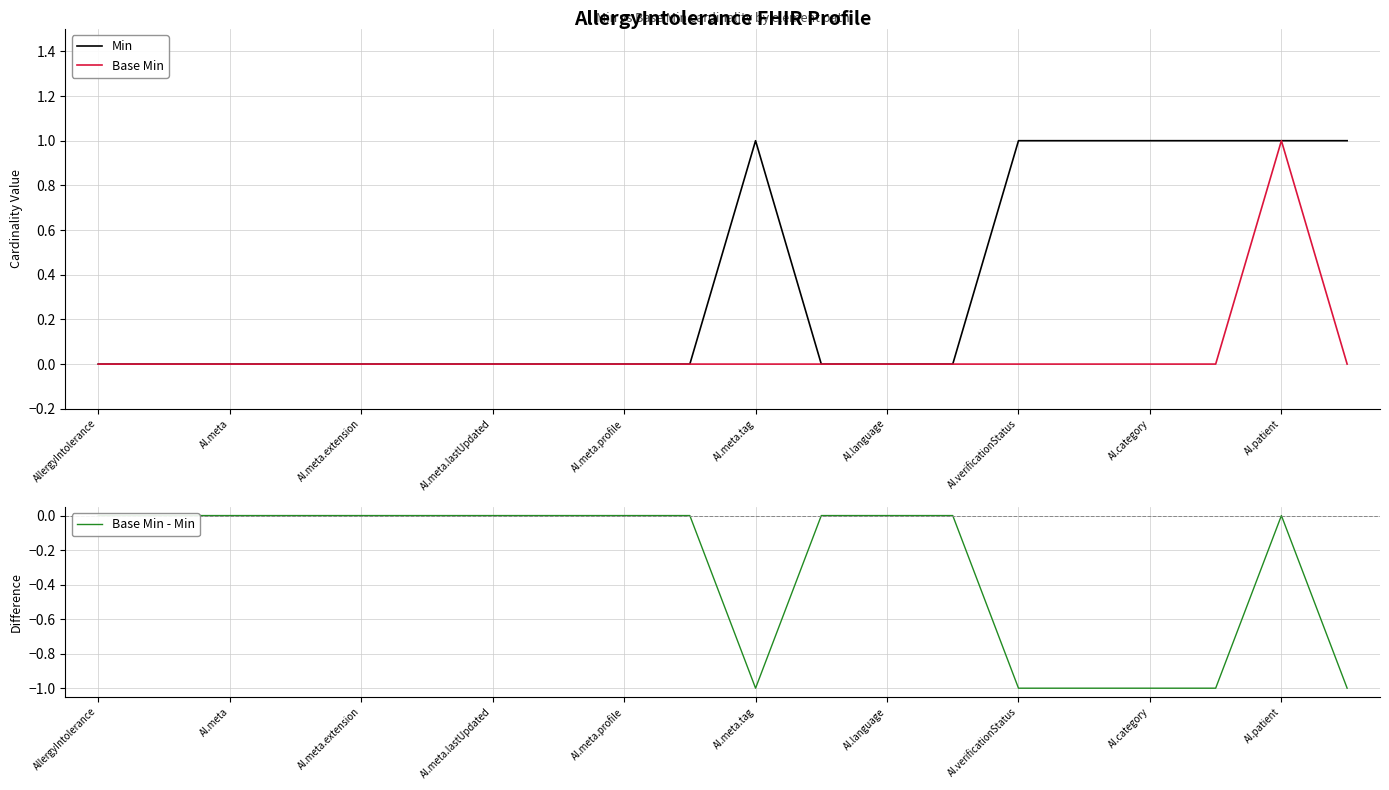

Rank the series by their maximum value, from highest to lowest.

Min, Base Min, Base Min - Min